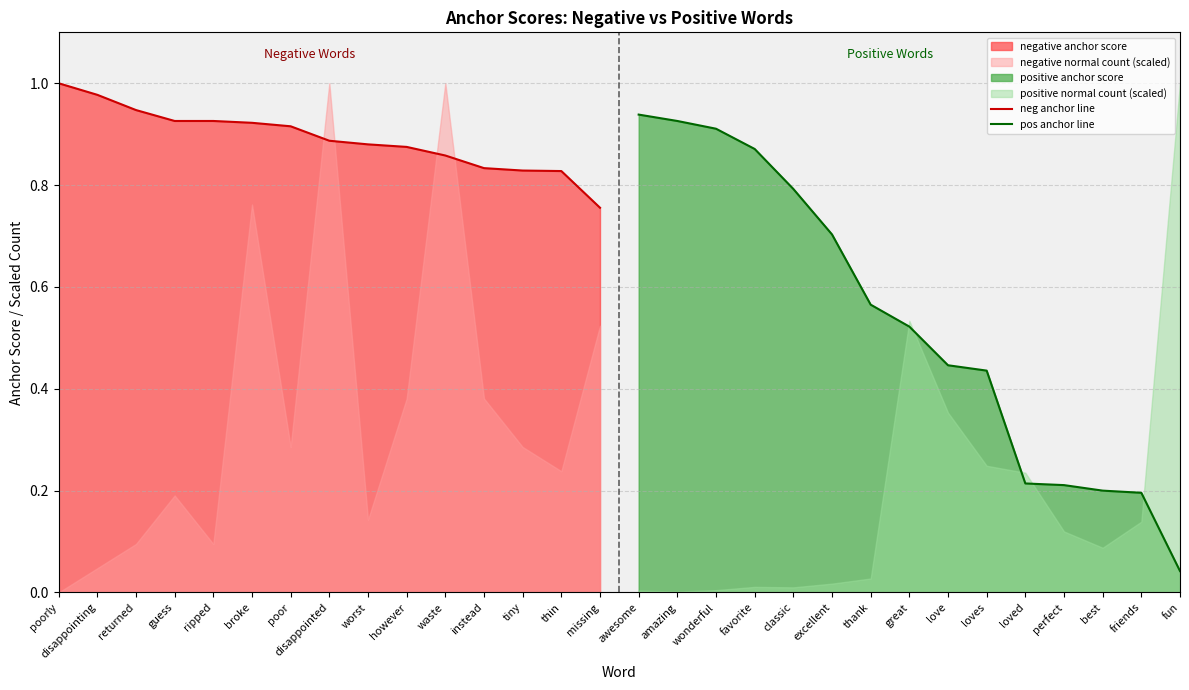

True or false: pos anchor line has a value of 0.2 at friends.

True